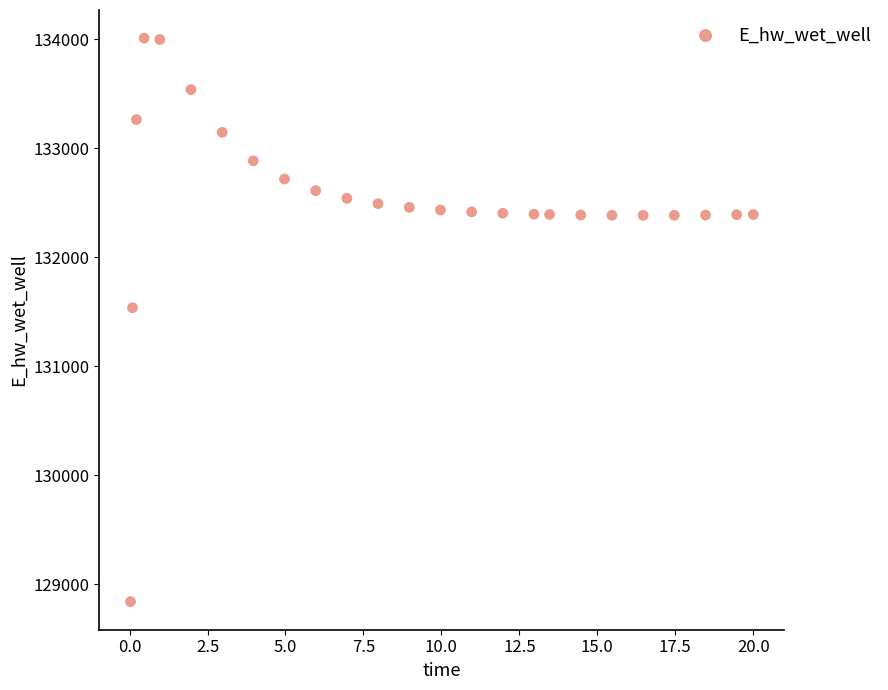

What Y value in the scatter plot is closest to 131426?

131537.5